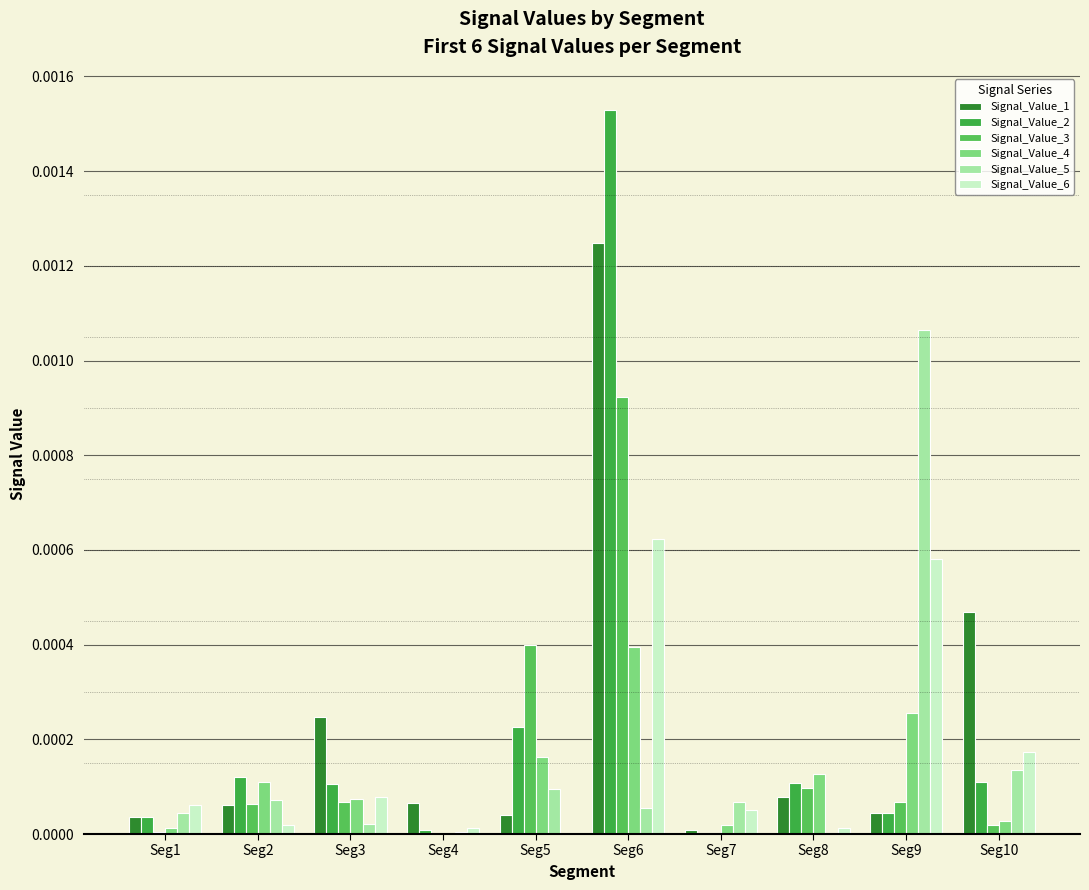

Is it true that Signal_Value_5 equals 0.0 at Seg7?

False